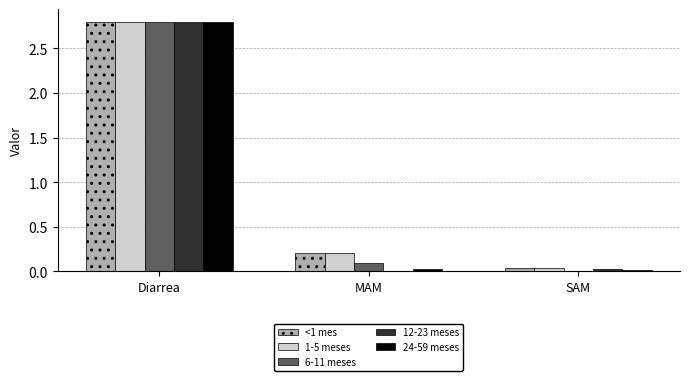

At which category is the sum across all series the highest?

Diarrea